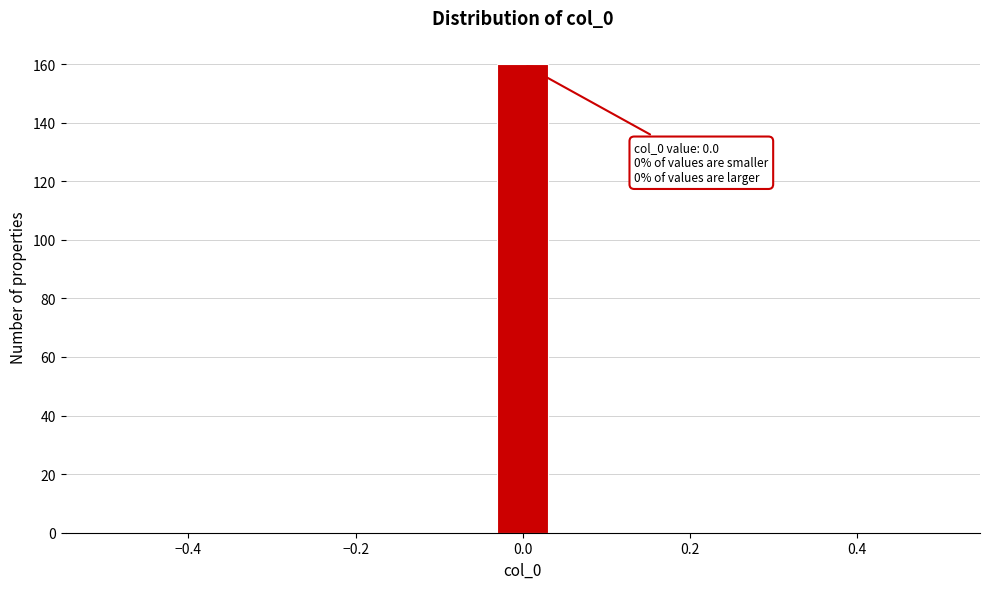

Read against the x-axis, roughly where is the centre of the tallest bar?

0.00